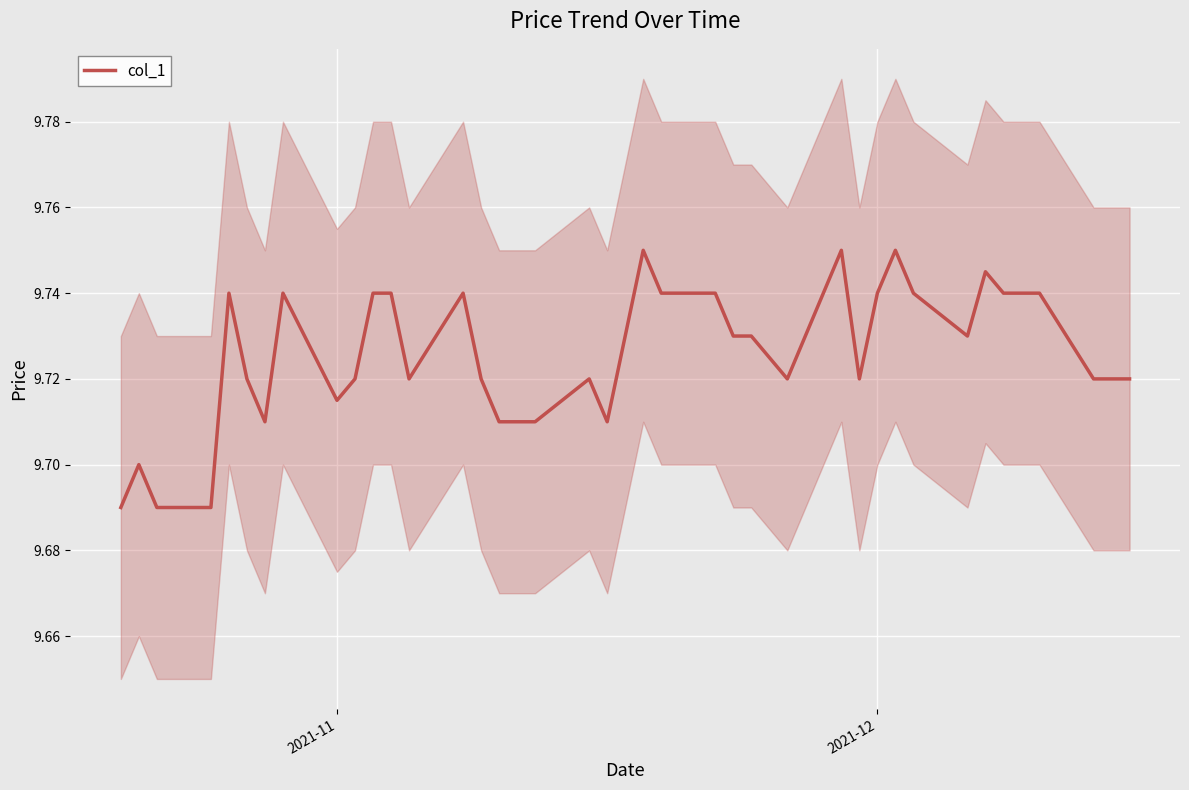

What is the difference between the second highest and minimum values?

0.1